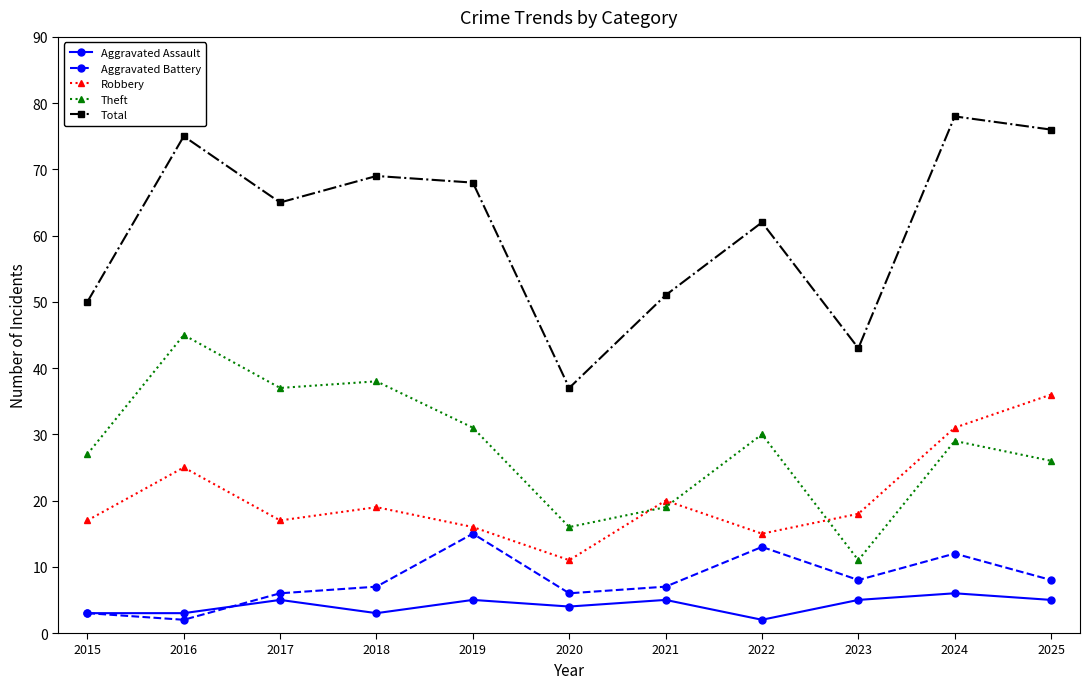

Reading left to right, transcribe all the data shown in this chart.

Aggravated Assault: 3	3	5	3	5	4	5	2	5	6	5
Aggravated Battery: 3	2	6	7	15	6	7	13	8	12	8
Robbery: 17	25	17	19	16	11	20	15	18	31	36
Theft: 27	45	37	38	31	16	19	30	11	29	26
Total: 50	75	65	69	68	37	51	62	43	78	76